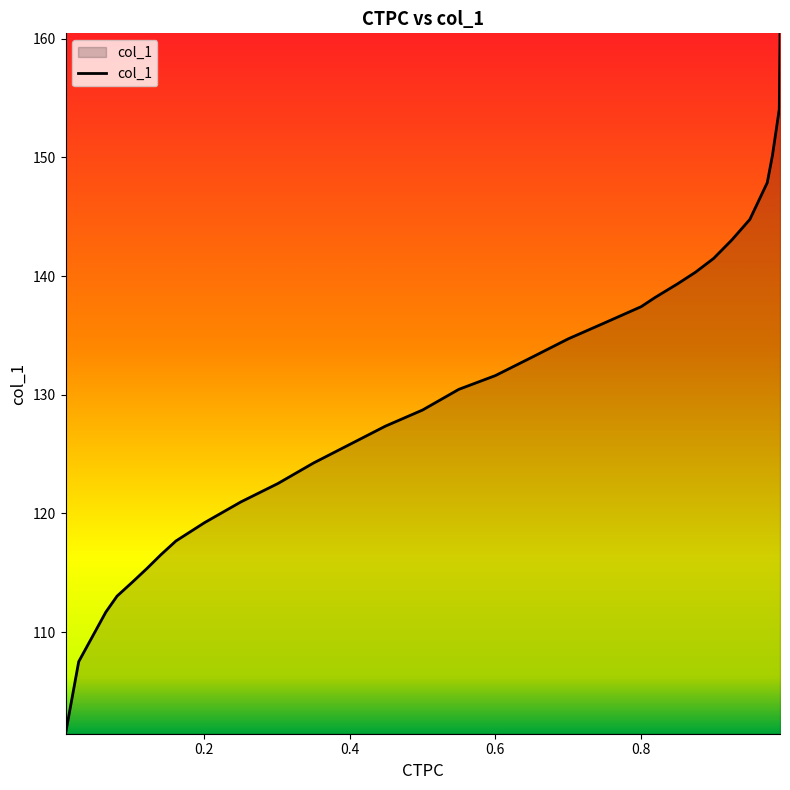

What is the smallest value displayed?

101.4